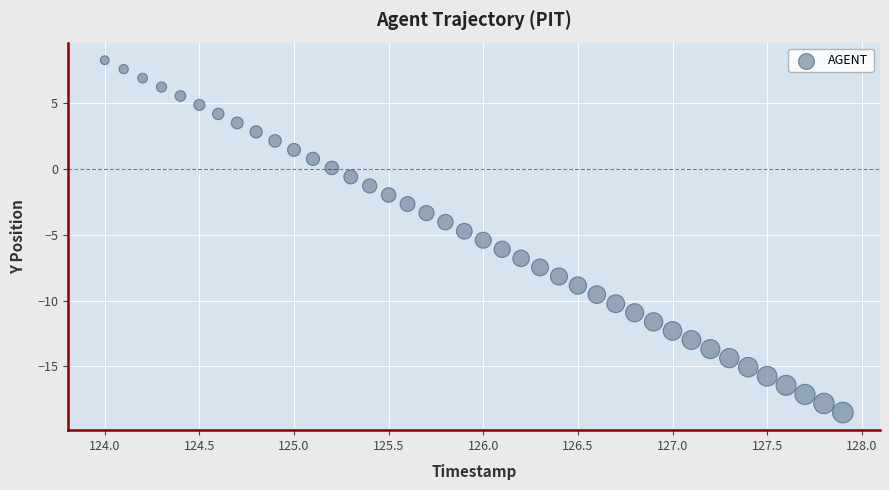

What is the range of Y values (max minus min)?

26.8